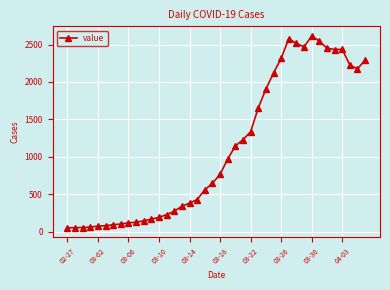

What is the greatest value displayed?

2616